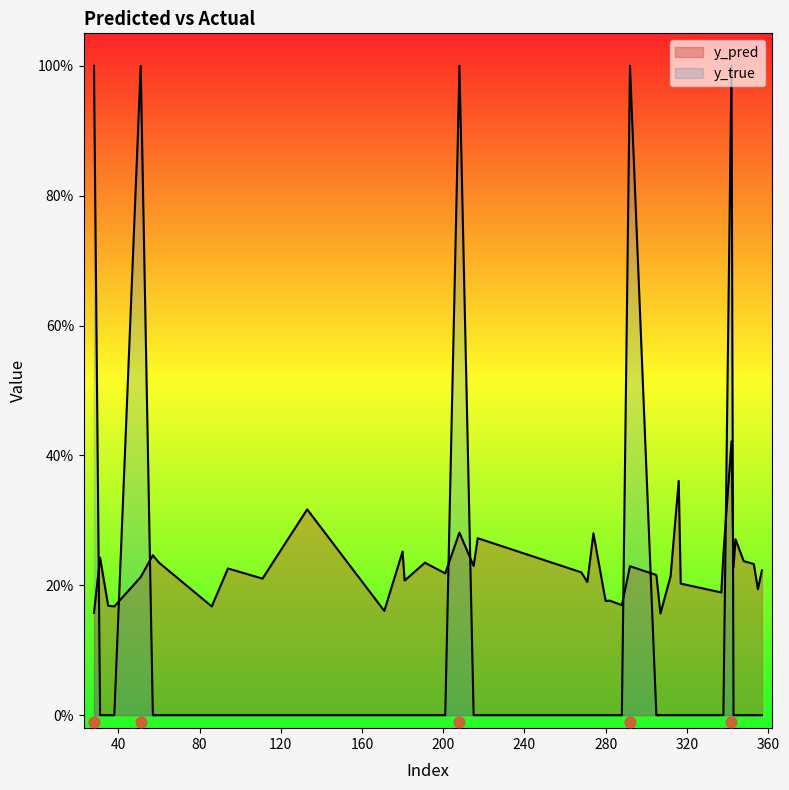

Which series has the largest Y range (max minus min)?

y_true